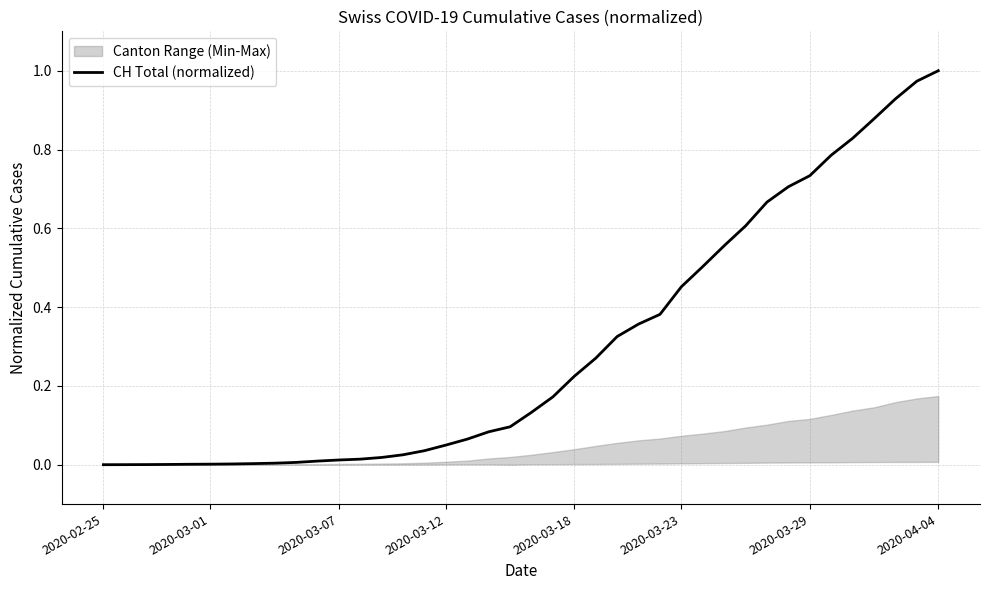

True or false: CH Total (normalized) has a value of 1.0 at 2020-04-04.

True